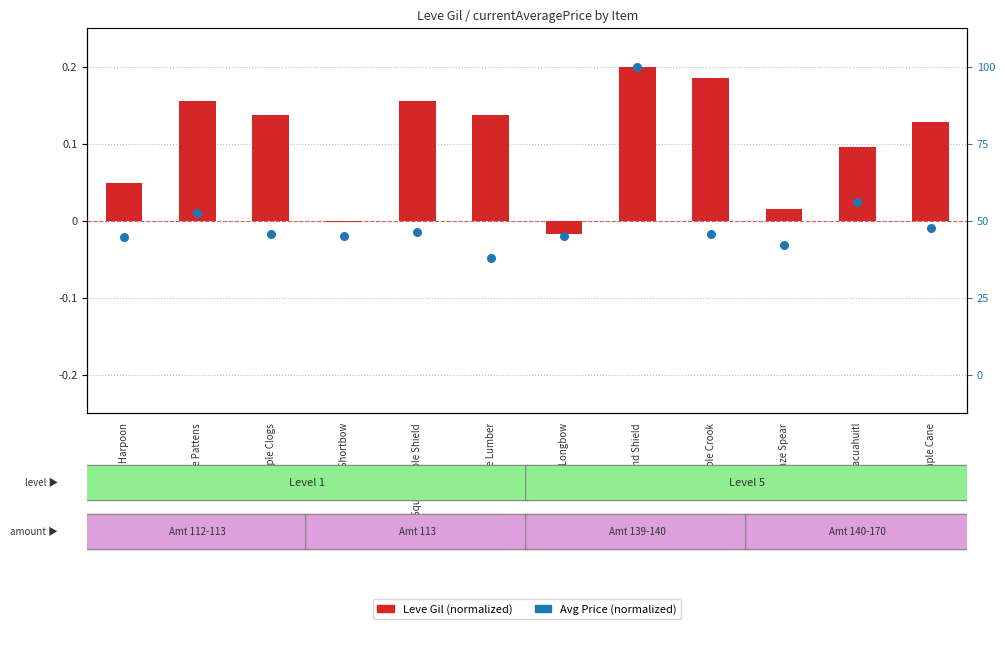

At which category is the sum across all series the highest?

Round Shield